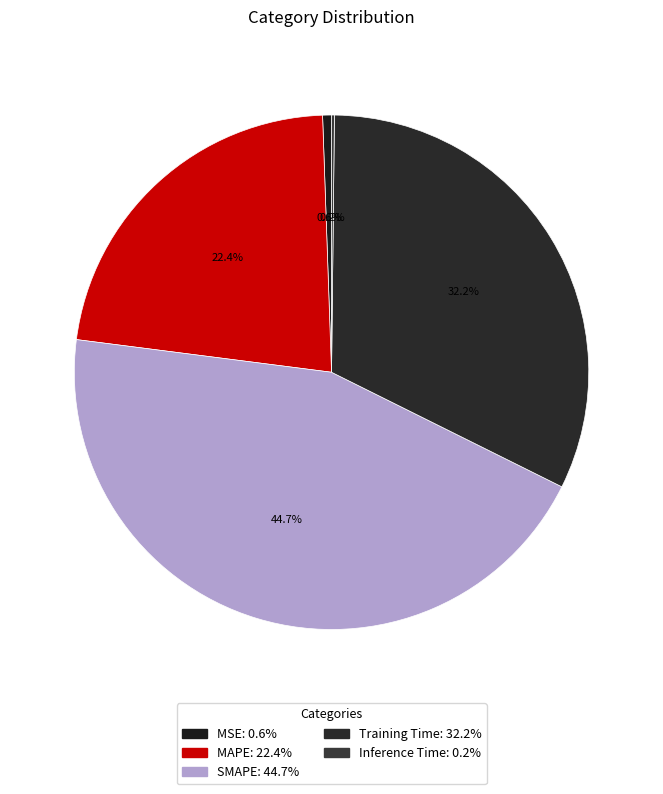

Which category has the smallest portion of the pie?

Inference Time